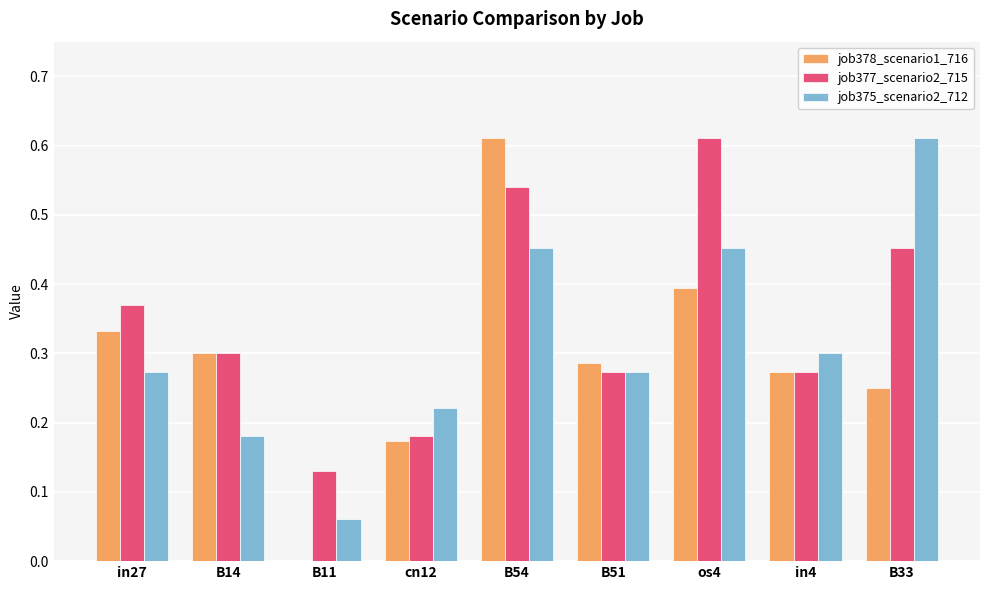

Is it true that job377_scenario2_715 equals 0.3 at in4?

True